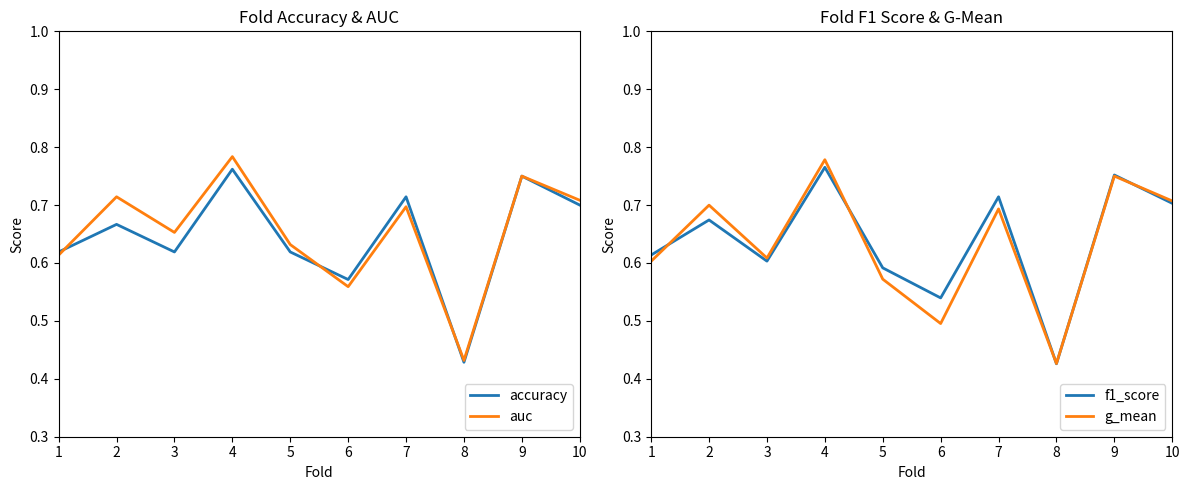

The auc series shows 0.7 at 2. True or false?

True